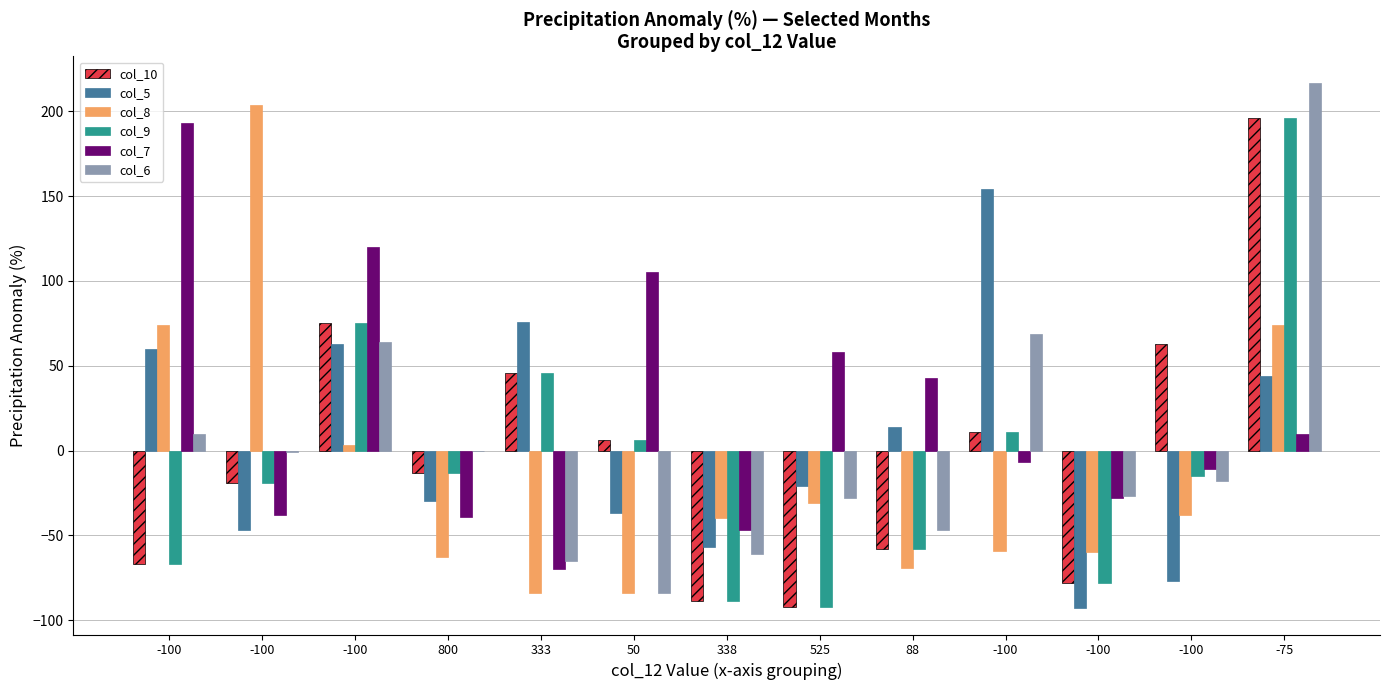

Reading left to right, what are all the values shown in this chart?

col_10: -67	-19	75	-13	46	6	-89	-92	-58	11	-78	63	196
col_5: 60	-47	63	-30	76	-37	-57	-21	14	154	-93	-77	44
col_8: 74	204	3	-63	-84	-84	-40	-31	-69	-59	-60	-38	74
col_9: -67	-19	75	-13	46	6	-89	-92	-58	11	-78	-15	196
col_7: 193	-38	120	-39	-70	105	-47	58	43	-7	-28	-11	10
col_6: 10	-1	64	0	-65	-84	-61	-28	-47	69	-27	-18	217